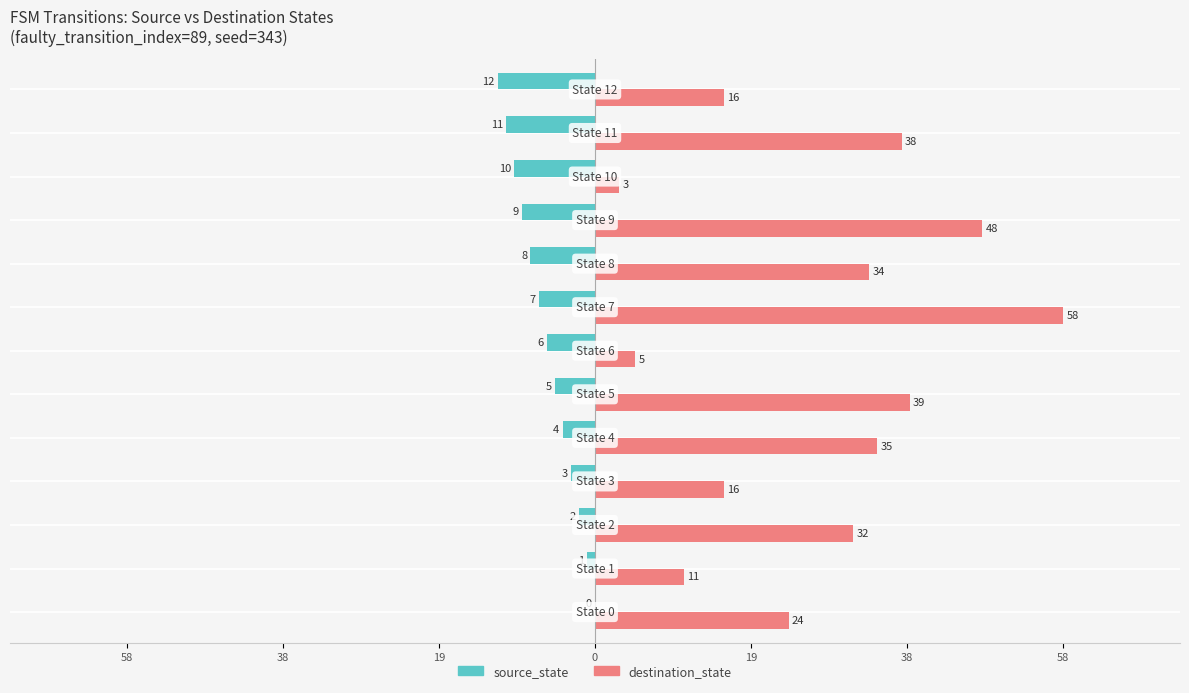

What are all the series names shown in the legend?

source_state, destination_state